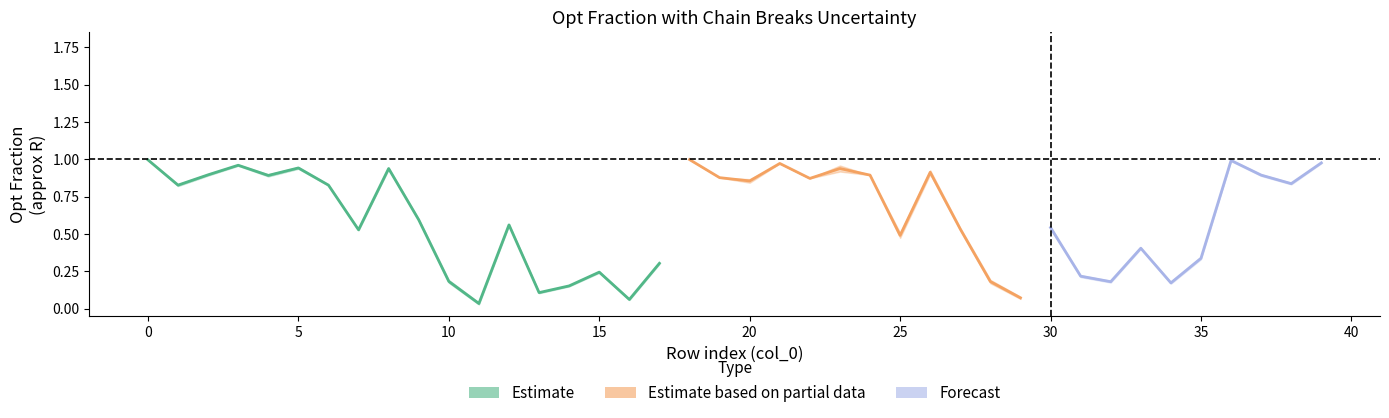

Reading left to right, what are all the values shown in this chart?

opt_fraction: 1.0	0.8	0.9	1.0	0.9	0.9	0.8	0.5	0.9	0.6	0.2	0.0	0.6	0.1	0.2	0.2	0.1	0.3	1.0	0.9	0.9	1.0	0.9	0.9	0.9	0.5	0.9	0.5	0.2	0.1	0.5	0.2	0.2	0.4	0.2	0.3	1.0	0.9	0.8	1.0
chain_breaks: 0.0	0.0	0.0	0.0	0.0	0.0	0.0	0.0	0.0	0.0	0.0	0.0	0.0	0.0	0.0	0.0	0.0	0.0	0.0	0.0	0.0	0.0	0.0	0.0	0.0	0.0	0.0	0.0	0.0	0.0	0.0	0.0	0.0	0.0	0.0	0.0	0.0	0.0	0.0	0.0
chain_breaks_err: 0.0	0.0	0.0	0.0	0.0	0.0	0.0	0.0	0.0	0.0	0.0	0.0	0.0	0.0	0.0	0.0	0.0	0.0	0.0	0.0	0.0	0.0	0.0	0.0	0.0	0.0	0.0	0.0	0.0	0.0	0.0	0.0	0.0	0.0	0.0	0.0	0.0	0.0	0.0	0.0